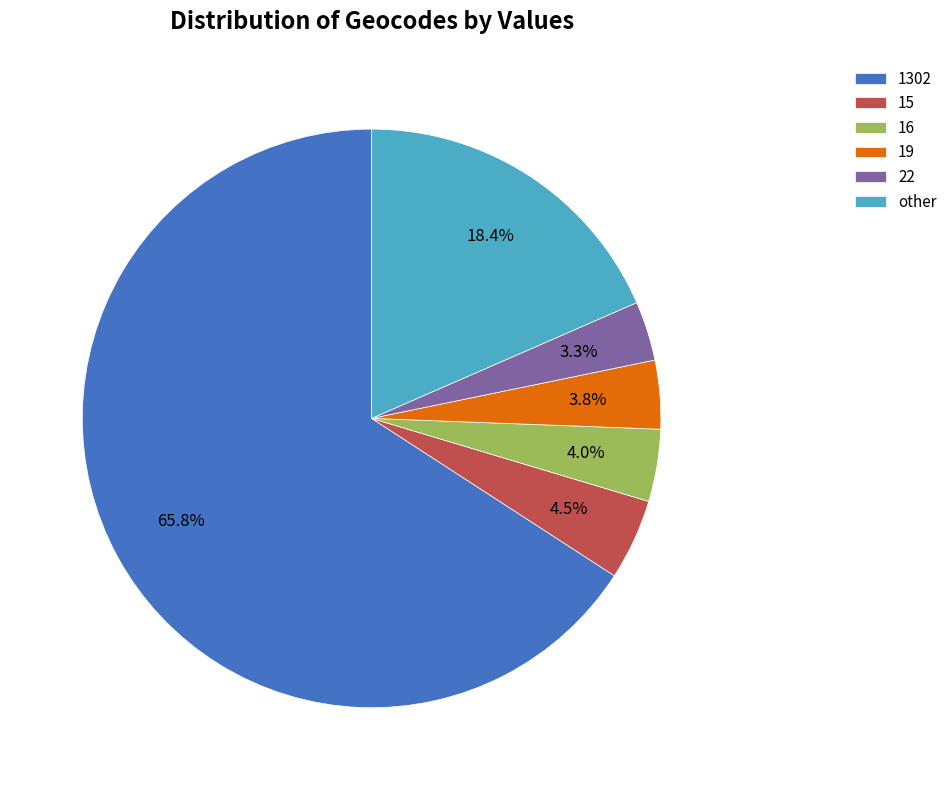

To the nearest percent, what is the average slice percentage?

17%